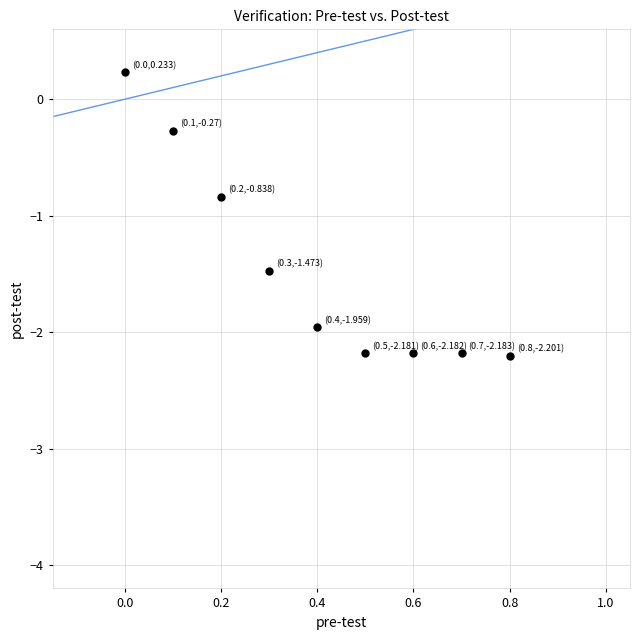

What is the range of X values (max minus min)?

0.8